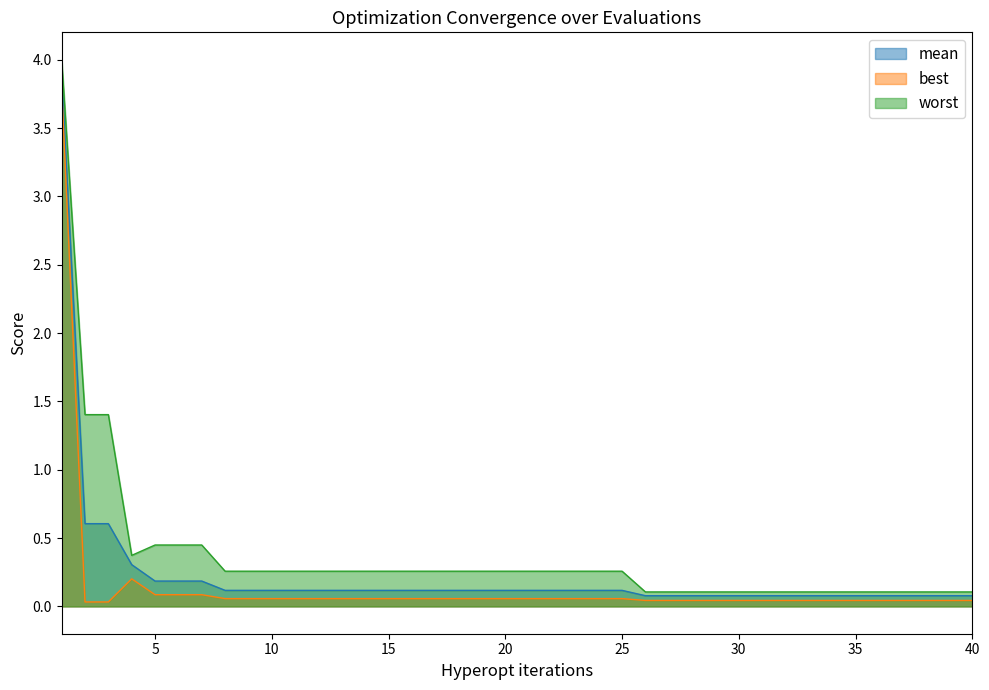

Where is worst nearest to the value 2?

2